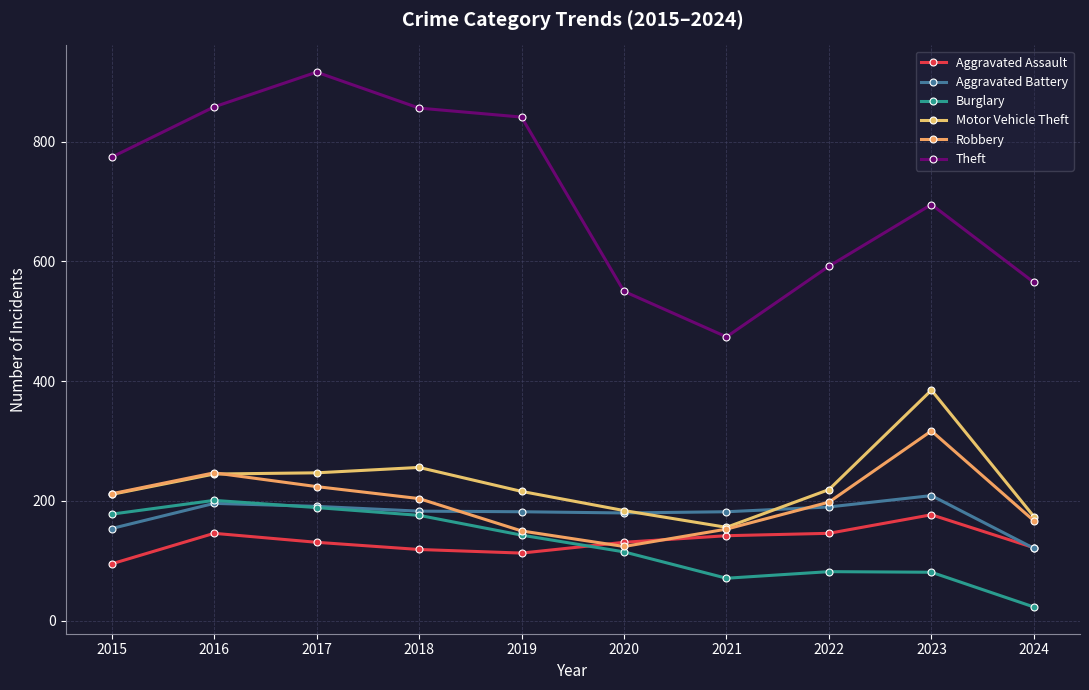

Reading left to right, transcribe all the data shown in this chart.

Aggravated Assault: 2015=95	2016=146	2017=131	2018=119	2019=113	2020=131	2021=142	2022=146	2023=177	2024=122
Aggravated Battery: 2015=154	2016=196	2017=191	2018=183	2019=182	2020=180	2021=182	2022=190	2023=209	2024=121
Burglary: 2015=178	2016=201	2017=189	2018=176	2019=143	2020=115	2021=71	2022=82	2023=81	2024=23
Motor Vehicle Theft: 2015=211	2016=245	2017=247	2018=256	2019=216	2020=184	2021=156	2022=219	2023=385	2024=174
Robbery: 2015=212	2016=247	2017=224	2018=204	2019=150	2020=124	2021=153	2022=198	2023=317	2024=167
Theft: 2015=774	2016=858	2017=916	2018=856	2019=841	2020=550	2021=474	2022=592	2023=695	2024=565